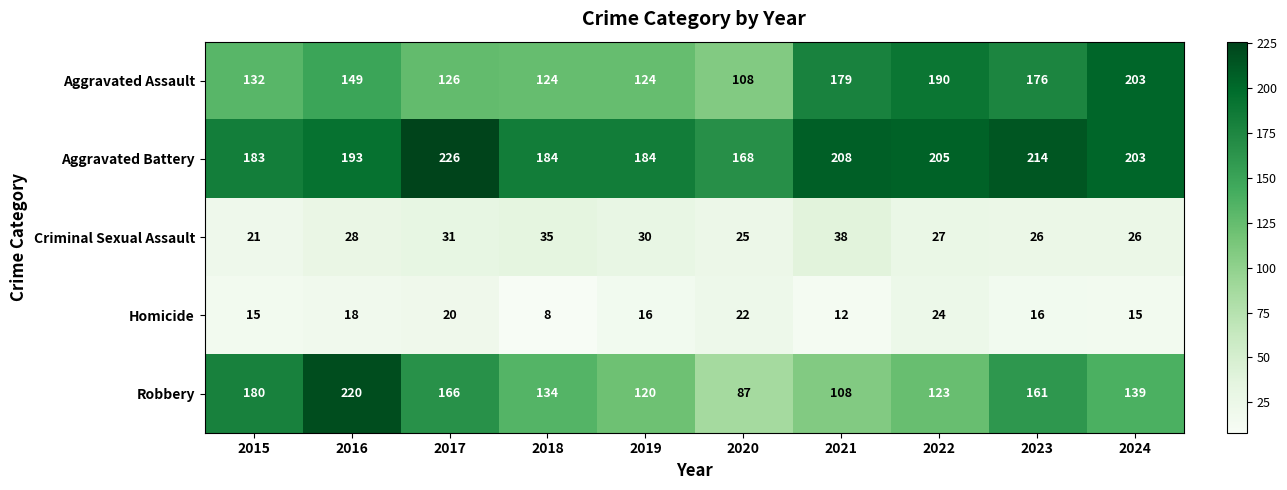

Which series has the largest range (max minus min)?

Robbery